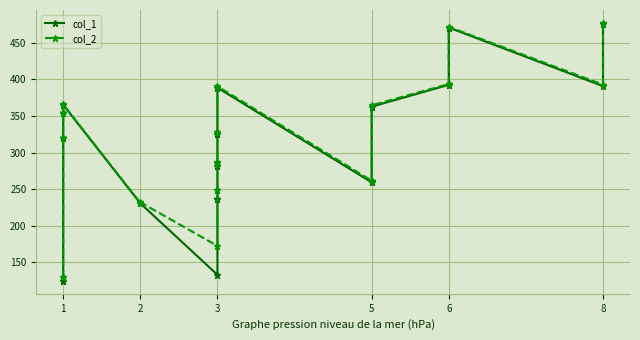

What is the smallest value displayed?

124.8